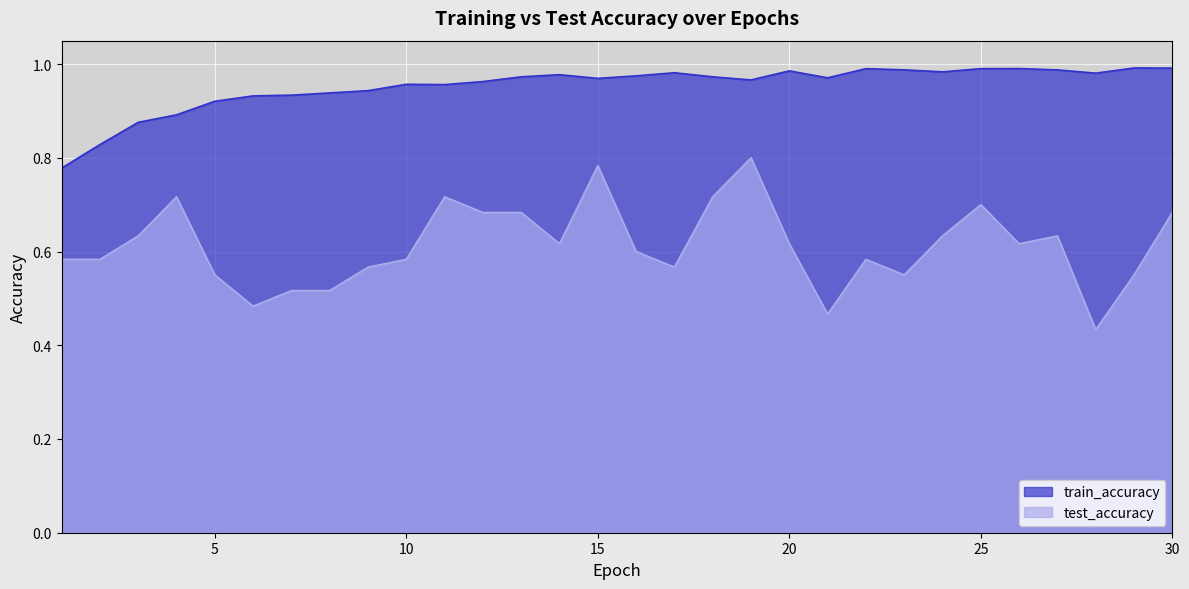

At which category does the chart reach its minimum across all series?

28